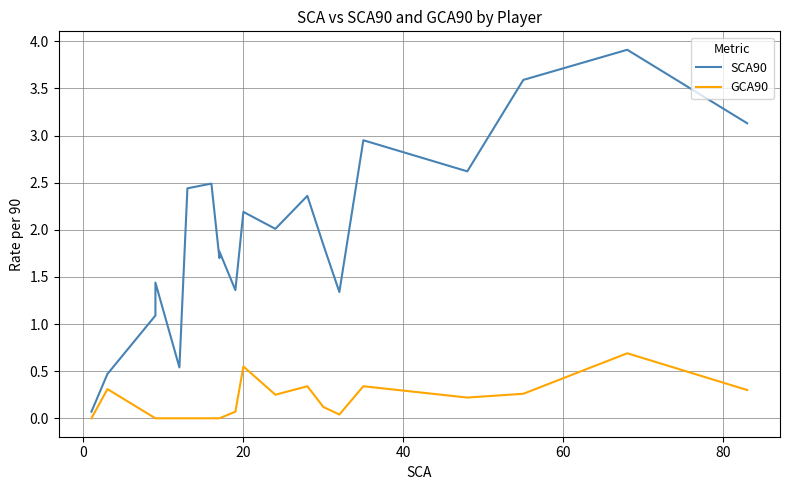

The value of GCA90 at 14 is 0.0. True or false?

False